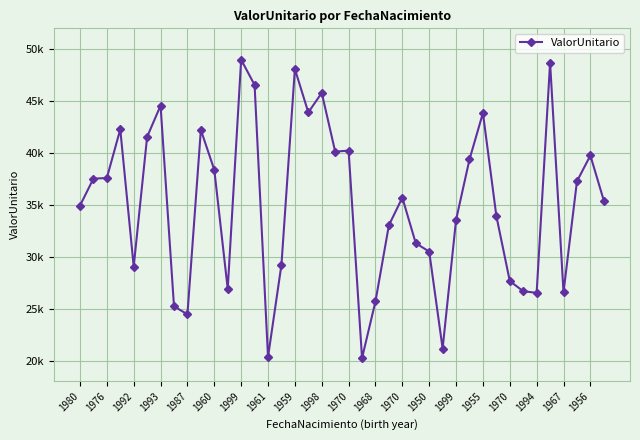

Does the chart have visible grid lines?

Yes